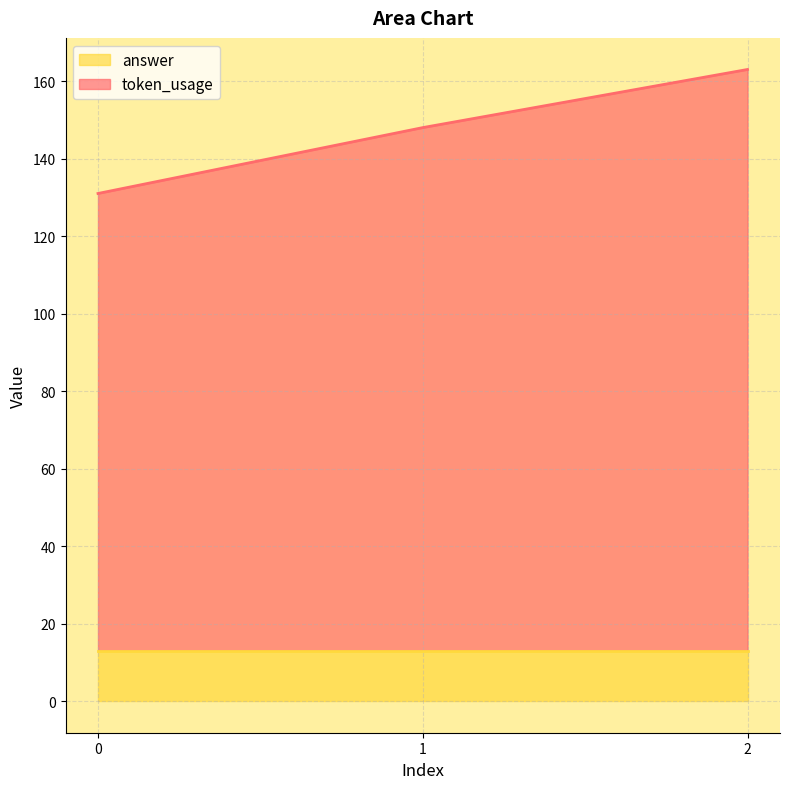

Is it true that the value at 2 is 163?

True